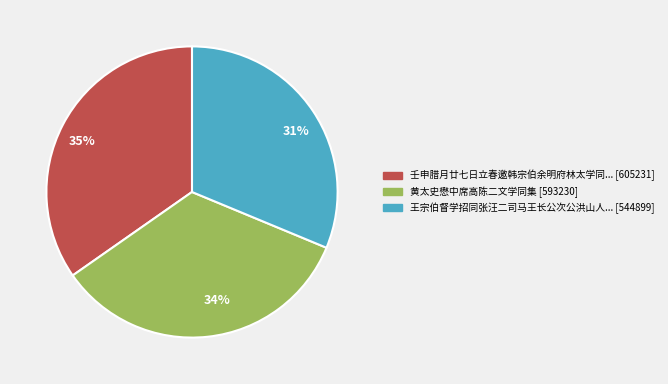

Is there a majority slice in this chart?

No